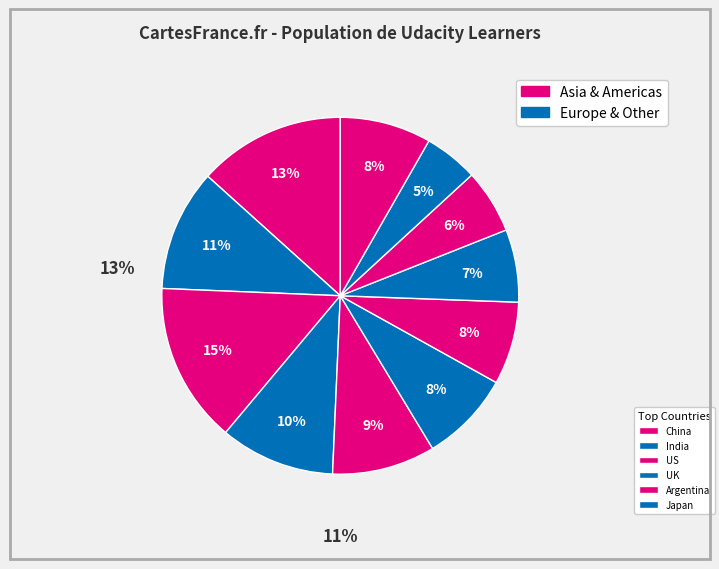

To the nearest percent, what is the average slice percentage?

9%